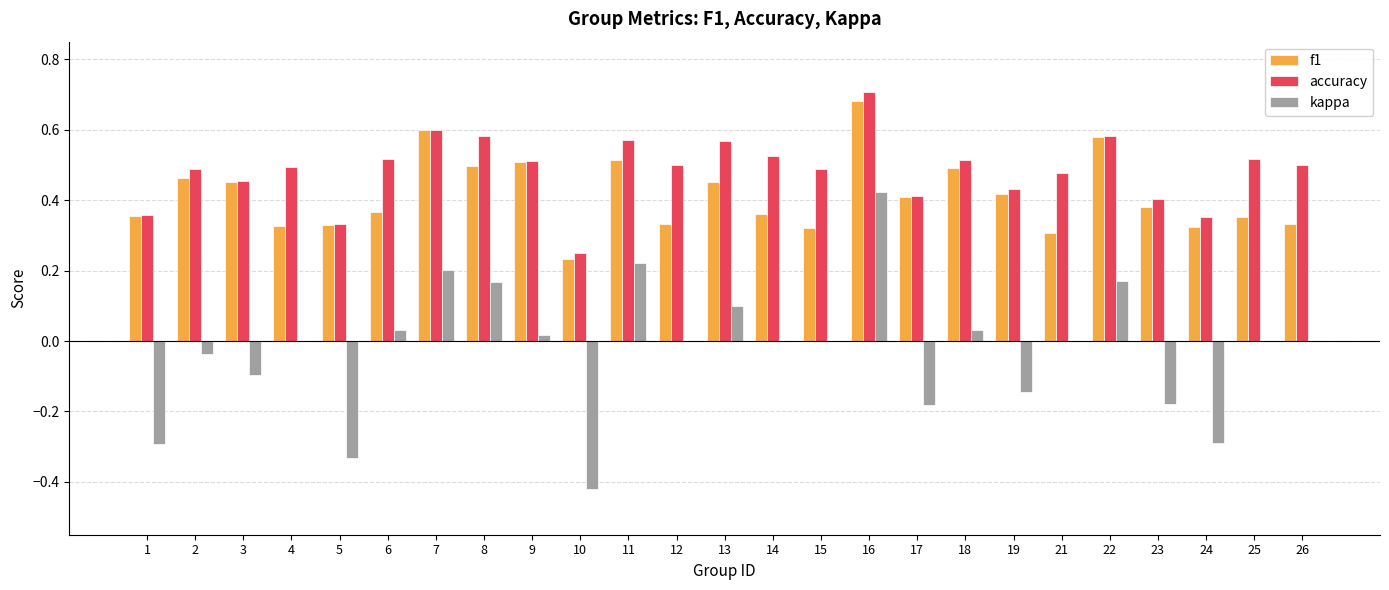

Which category has the highest value across all series?

16